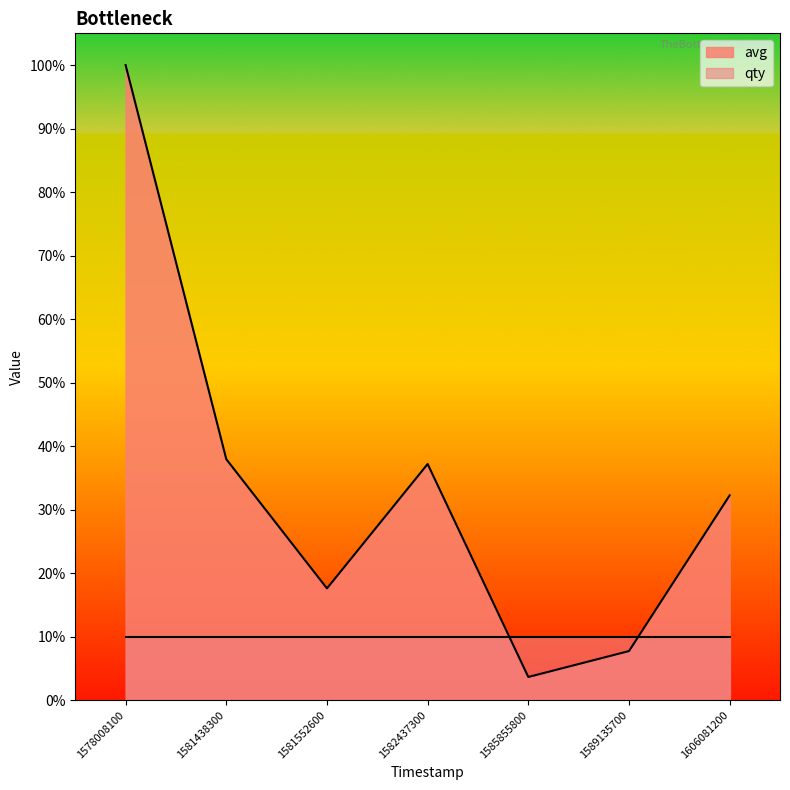

Reading right to left, what are all the values shown in this chart?

1606081200=17735	1589135700=4245	1585855800=2000	1582437300=20448	1581552600=9672	1581438300=20865	1578008100=55000